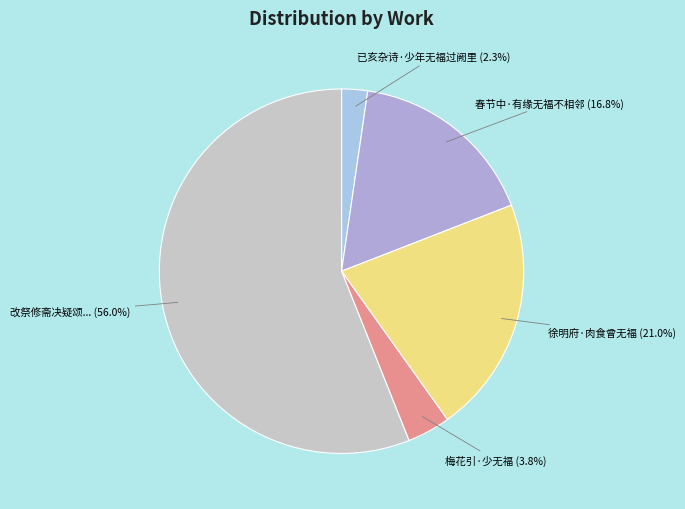

Count the number of slices in the pie.

5